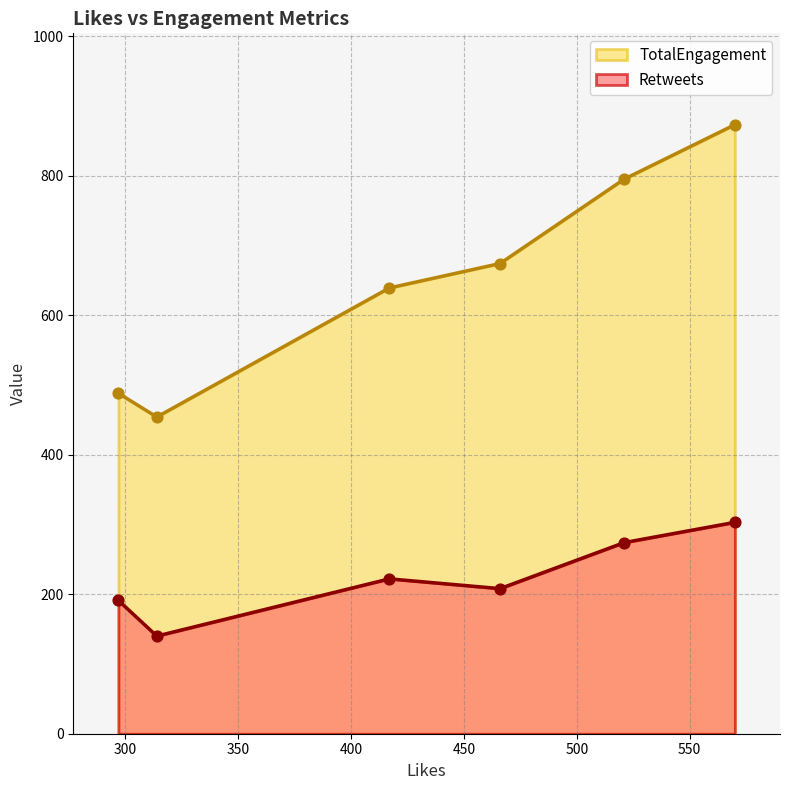

Which series has the largest total across all categories?

TotalEngagement